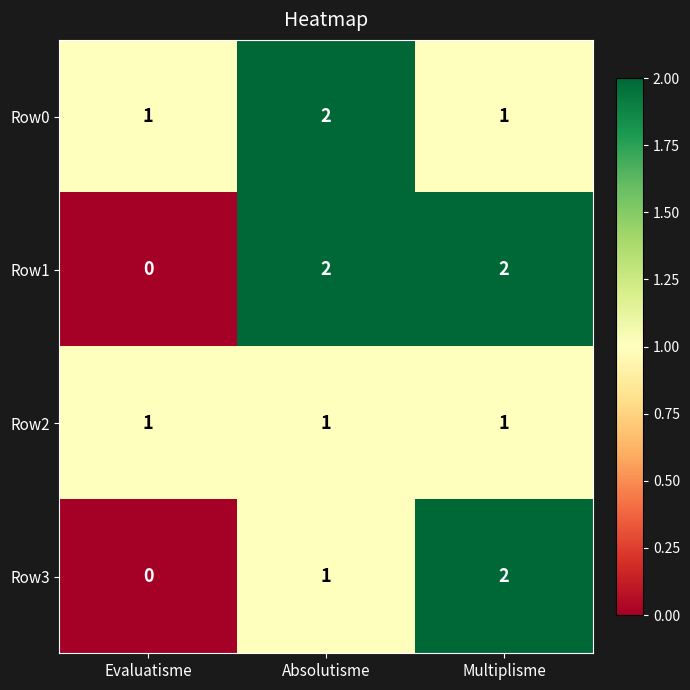

What is the sum of all Row0 values?

4